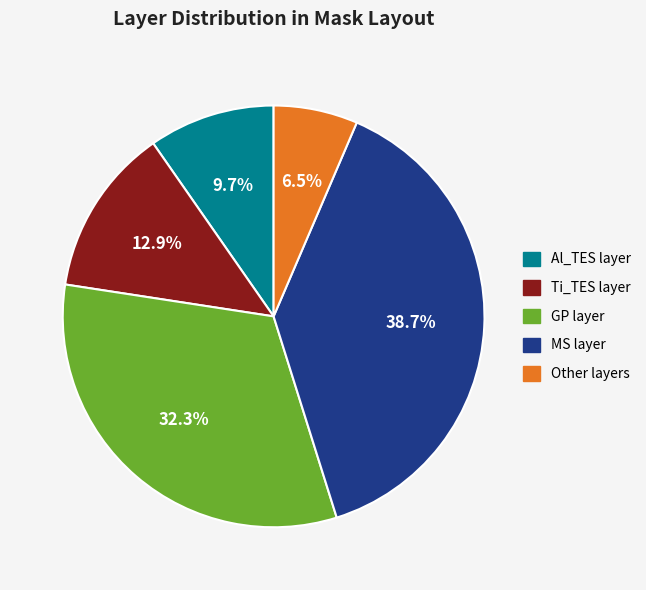

Combined, what portion of the pie is Al_TES and Ti_TES?

22.6%